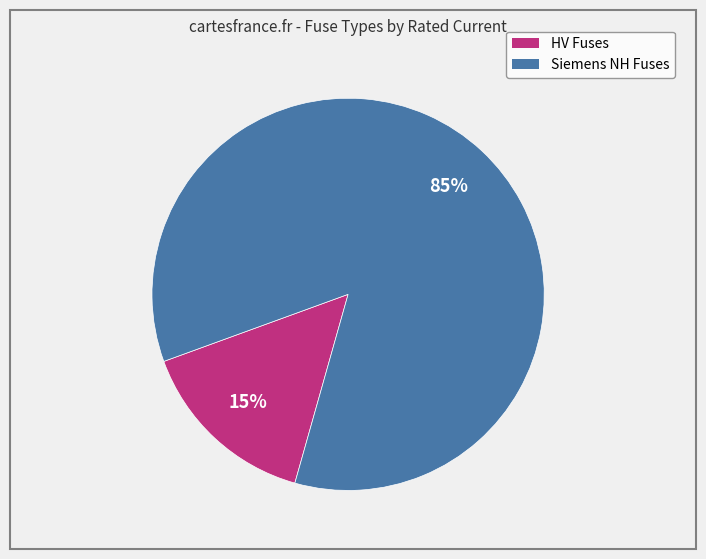

To the nearest percent, what is the average slice percentage?

50%